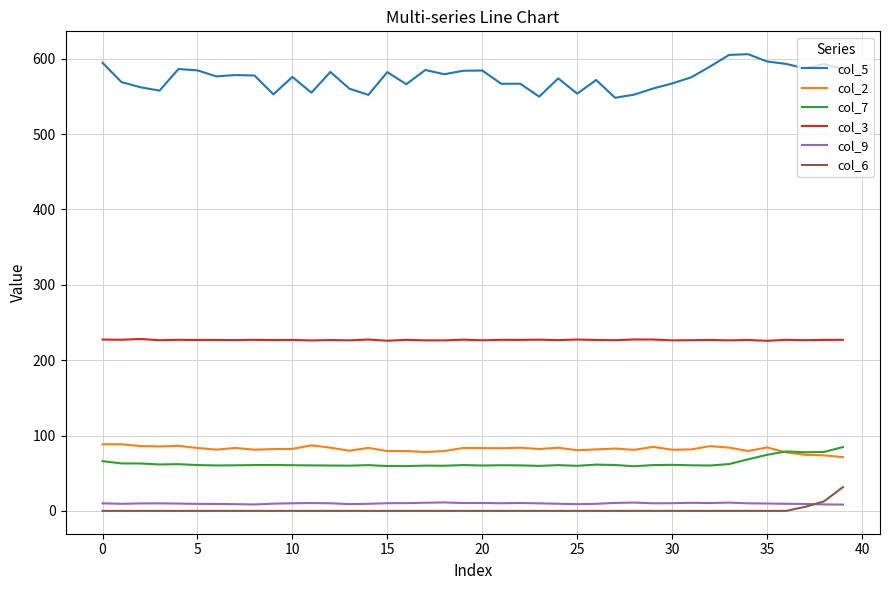

Count the number of data series in this chart.

6